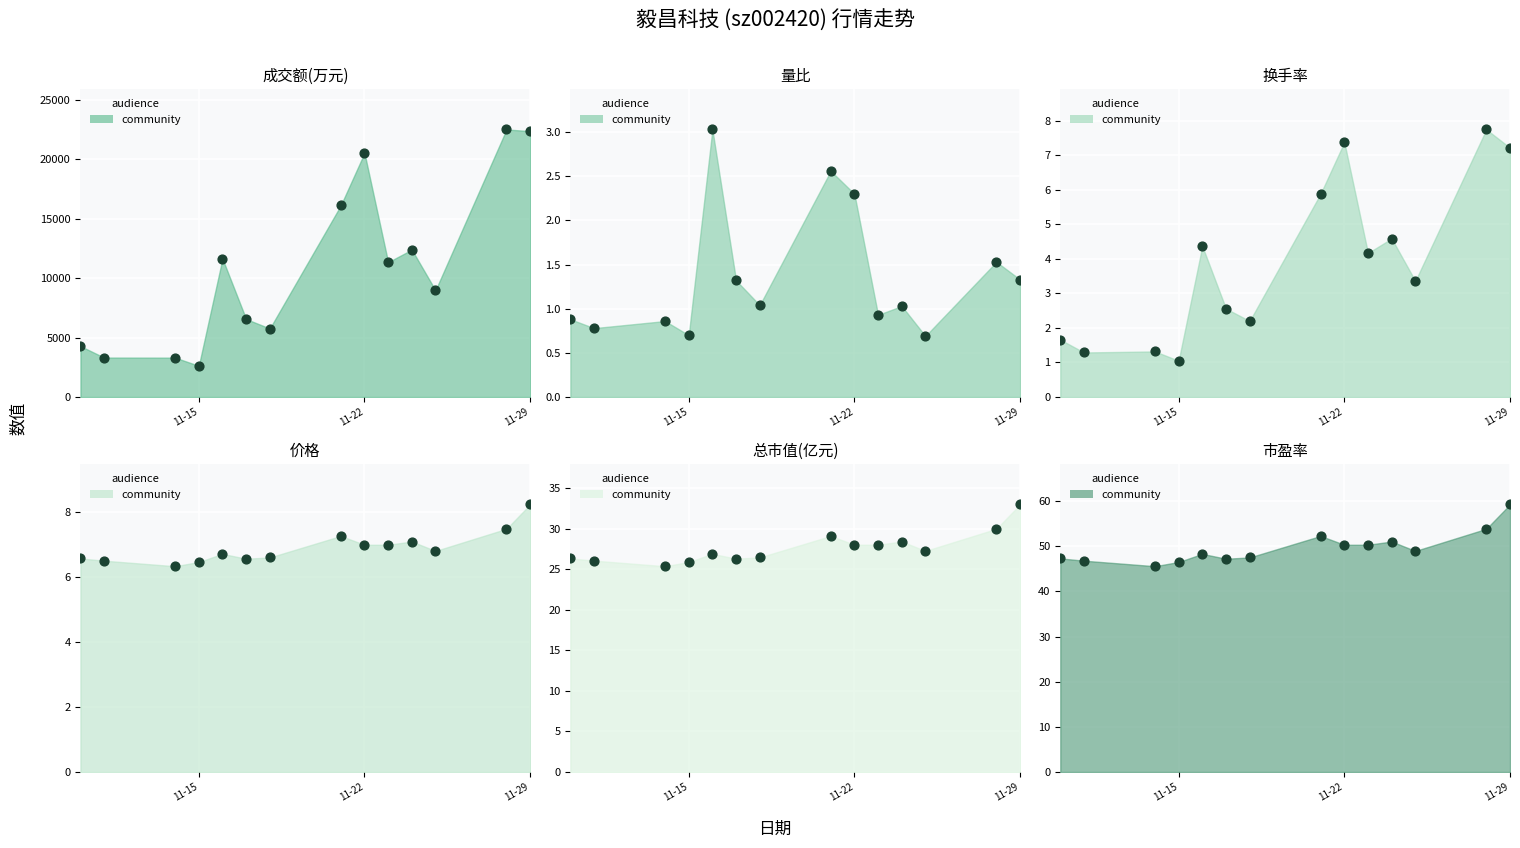

Which series reaches the minimum Y coordinate?

量比